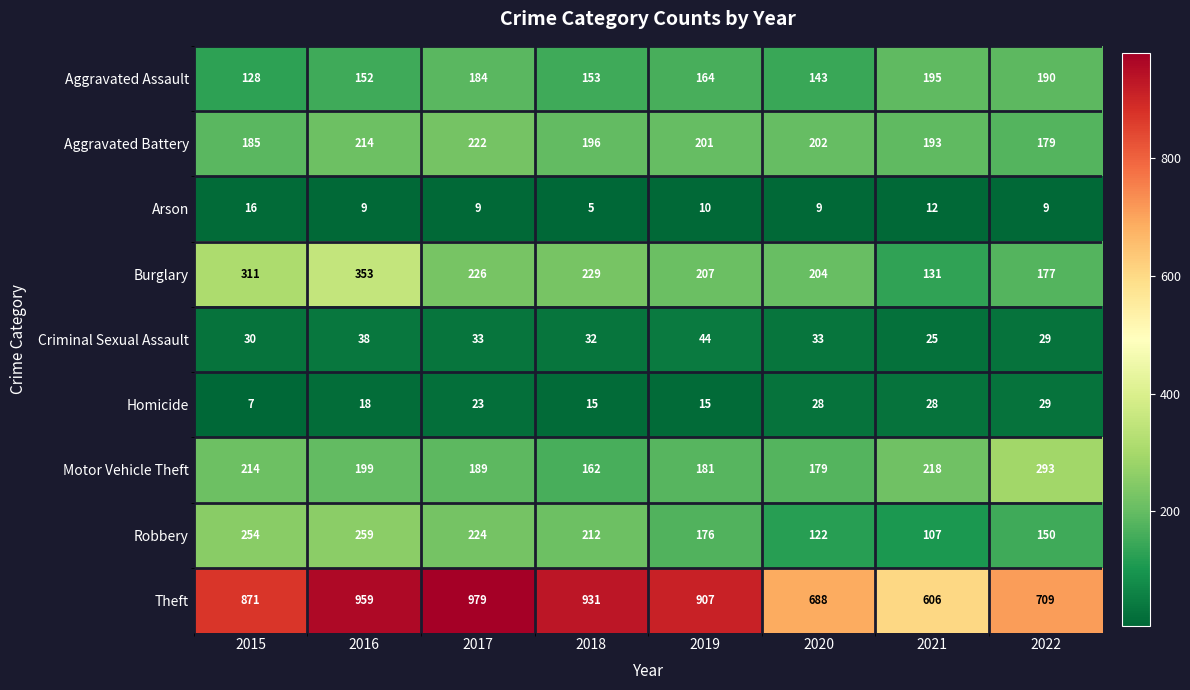

Which category has the lowest value across all series?

2018